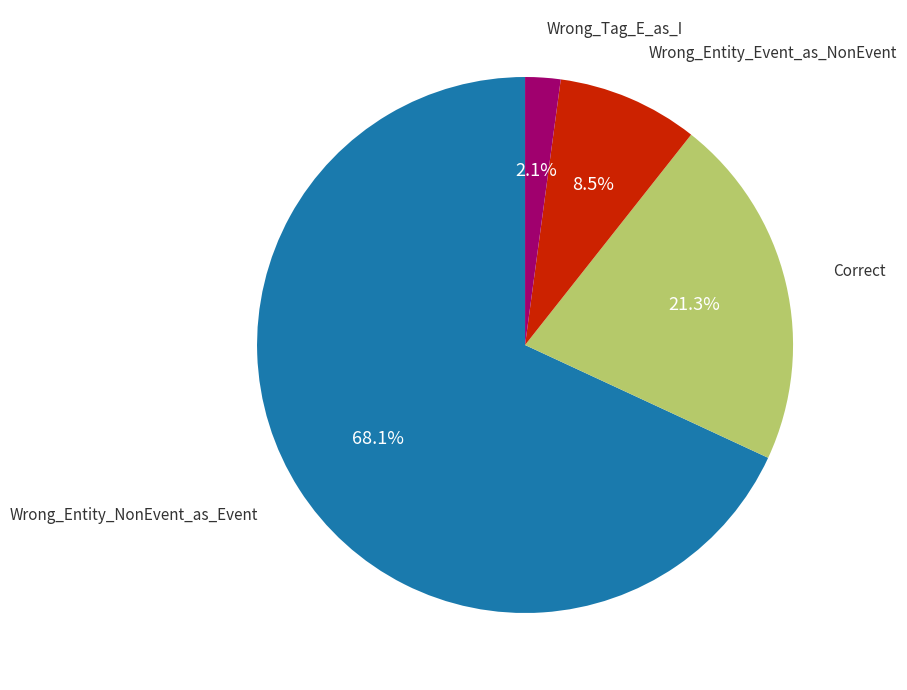

Does any single category account for the majority?

Yes